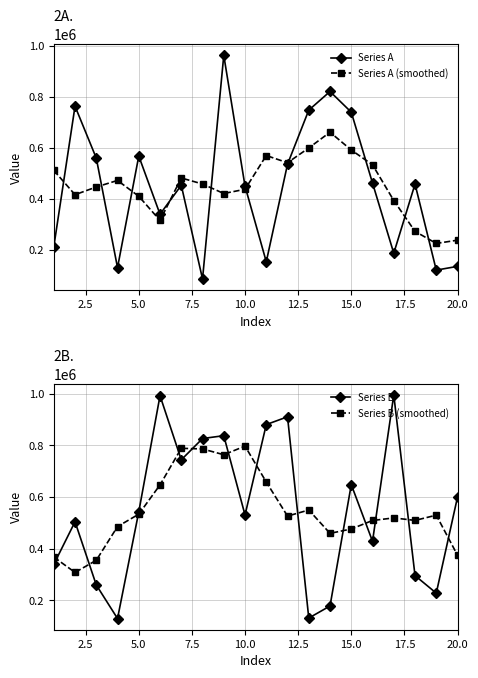

Reading left to right, transcribe all the data shown in this chart.

Series A: 210912	762593	559081	129512	567059	338876	452514	85161	961991	449088	152528	535151	747141	820297	739117	461214	186054	457306	119836	134570
Series A (smoothed): 510862	415524	445831	471424	409408	314624	481120	457526	420256	436783	569179	540841	598846	660584	590764	532797	392705	271796	224441	237237
Series B: 339457	504333	259947	130195	542603	991593	743730	825965	837049	530445	879962	910030	132005	178720	647854	428760	994539	296206	228361	599854
Series B (smoothed): 367912	308483	355307	485734	533613	646817	788188	785756	763430	796690	657898	526232	549714	459473	476375	509215	519144	509544	529740	374807